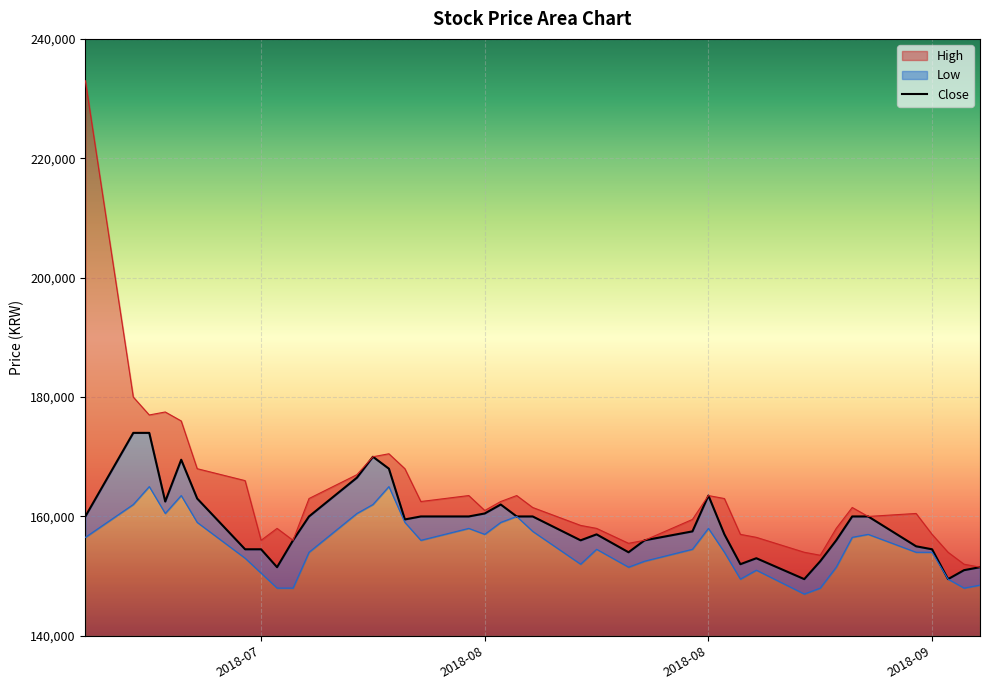

How many categories are shown in the chart?

40